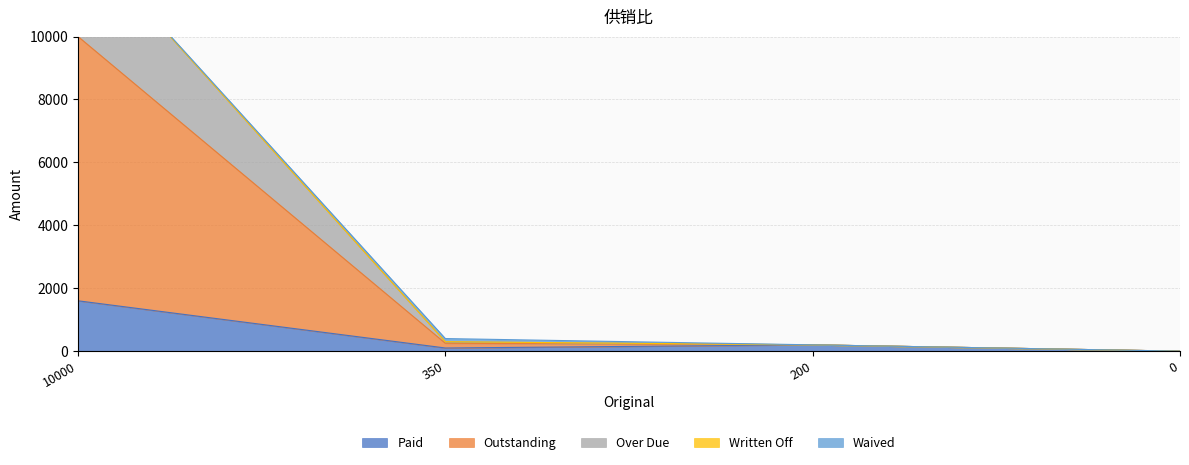

Rank the categories by Over Due value from highest to lowest.

10000, 350, 200, 0